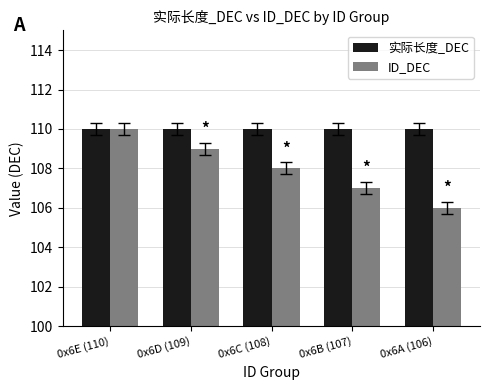

List the series in order of their overall mean, highest first.

实际长度_DEC, ID_DEC